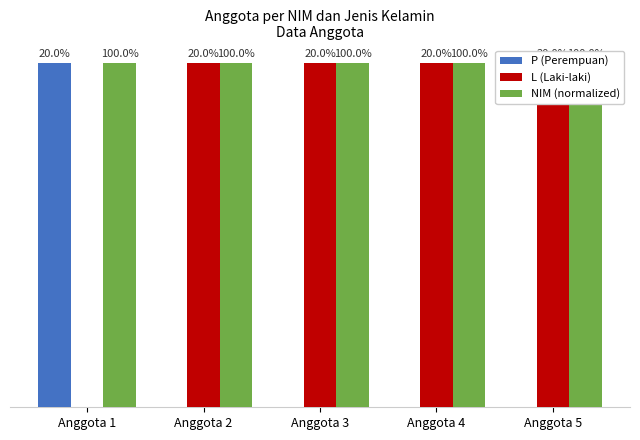

Which series has the largest total across all categories?

NIM (normalized)